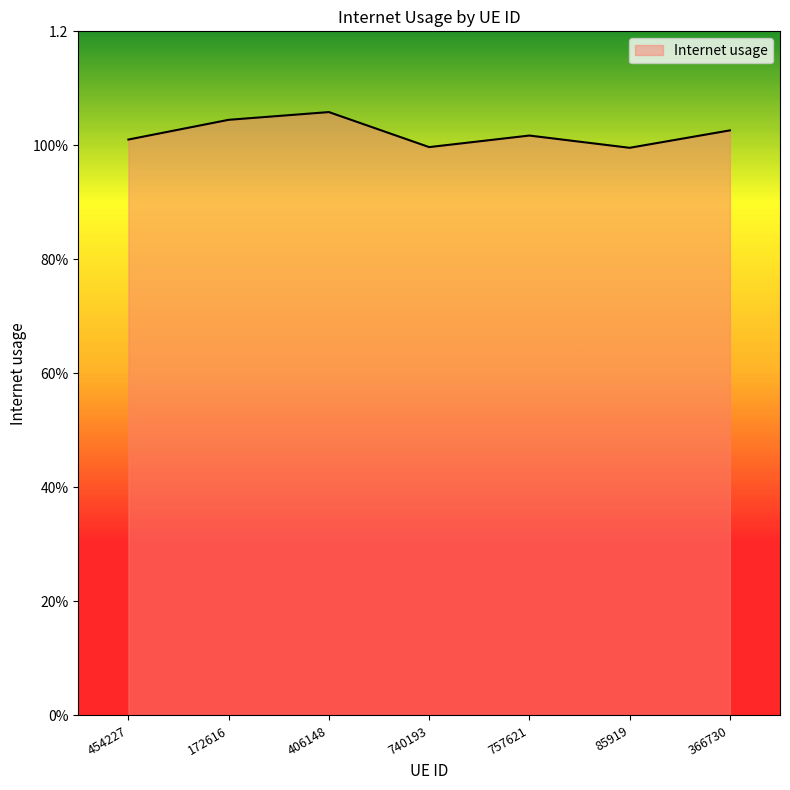

What is the value of the 1st point from the left?

1.0